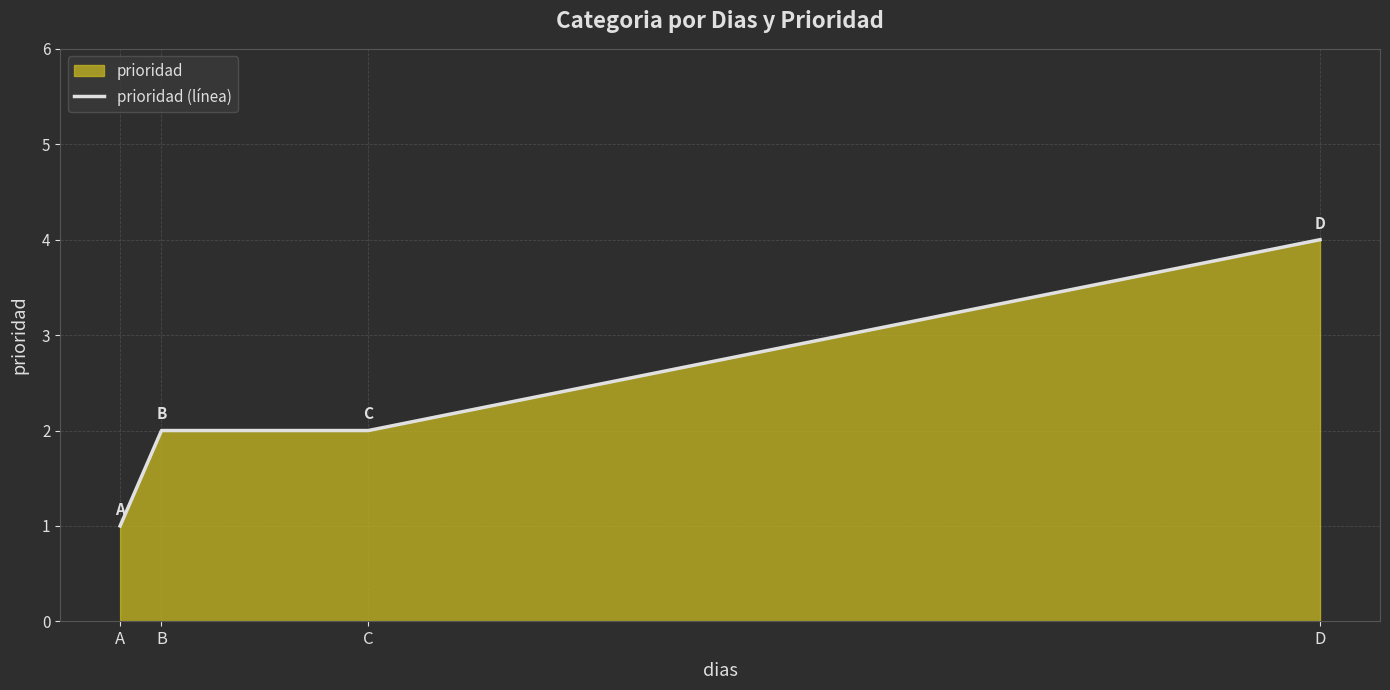

Approximately how many times larger is the value at C compared to D?

0.5